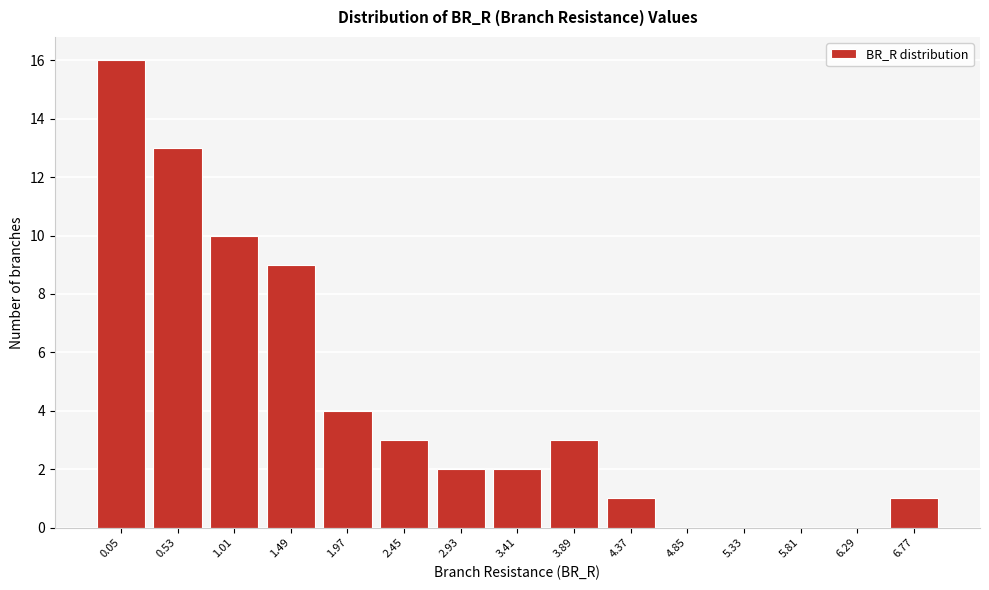

Reading left to right, extract all data points from this chart.

0.05=16	0.53=13	1.01=10	1.49=9	1.97=4	2.45=3	2.93=2	3.41=2	3.89=3	4.37=1	4.85=0	5.33=0	5.81=0	6.29=0	6.77=1